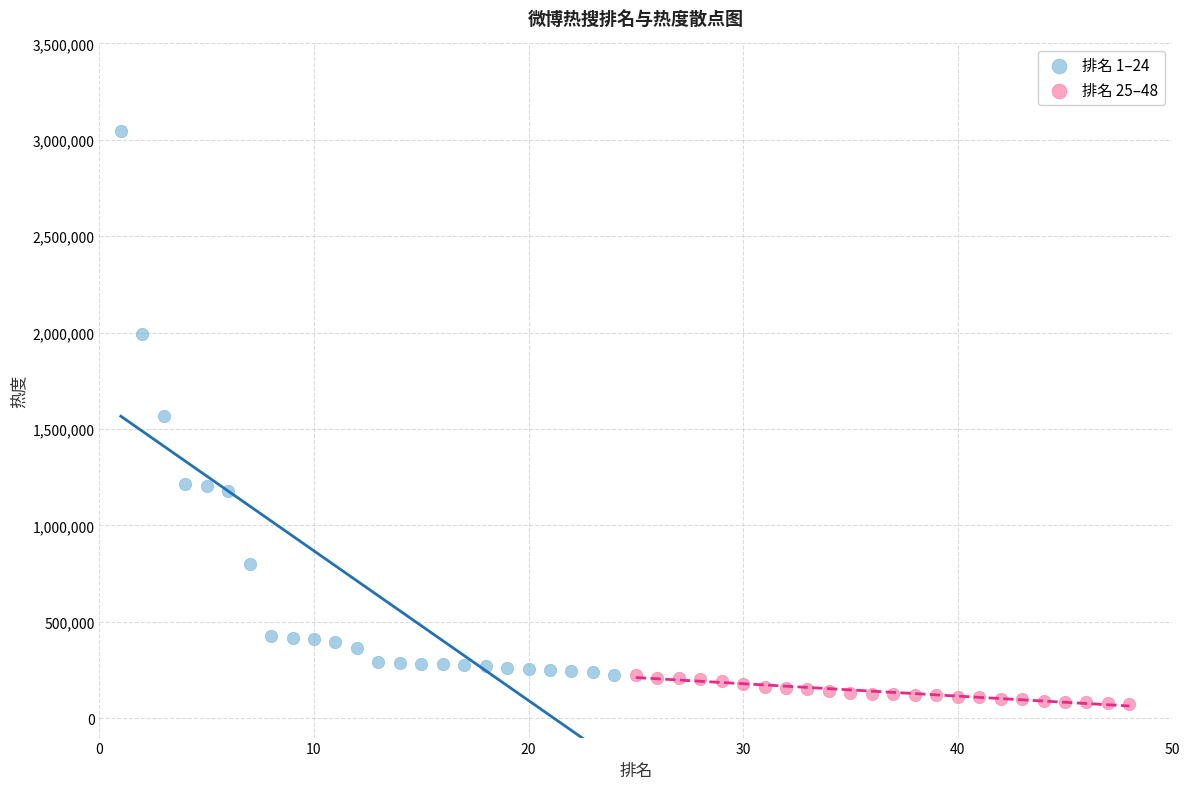

Which series has the widest spread of Y values?

排名 1–24